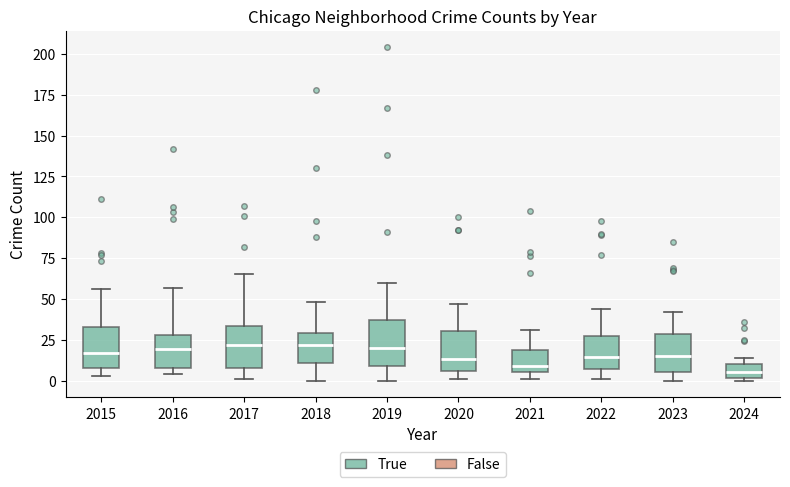

Where does the median line of the box at x = 2015 sit on the y-axis? The values are not printed on the chart, so give them approximately, as read against the axis.

15